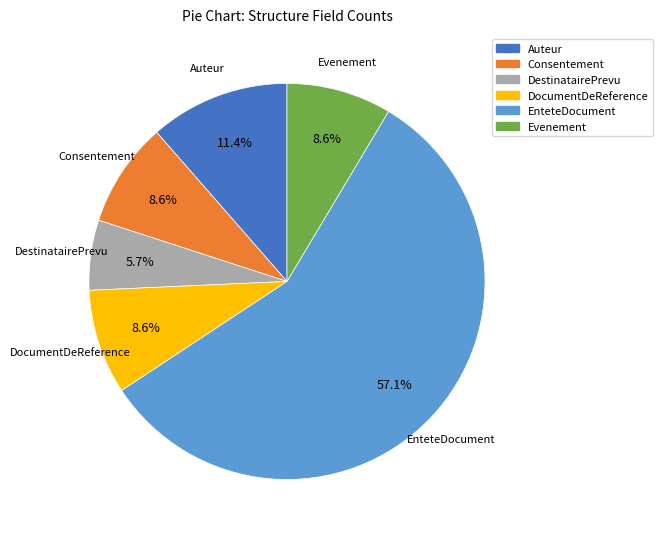

Combined, what portion of the pie is Consentement and Auteur?

20.0%